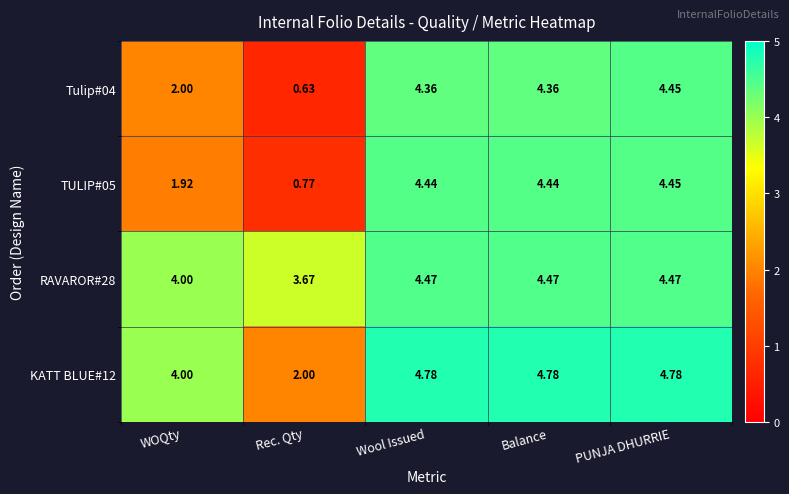

At which category is the sum across all series the highest?

PUNJA DHURRIE